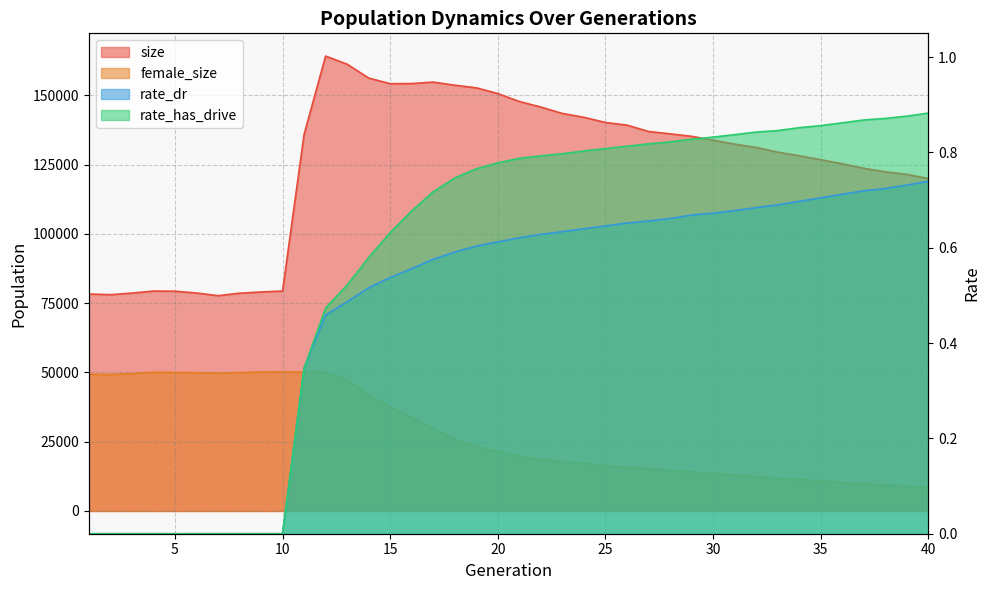

What is the difference between the rate_dr values at 38 and 24?

0.1